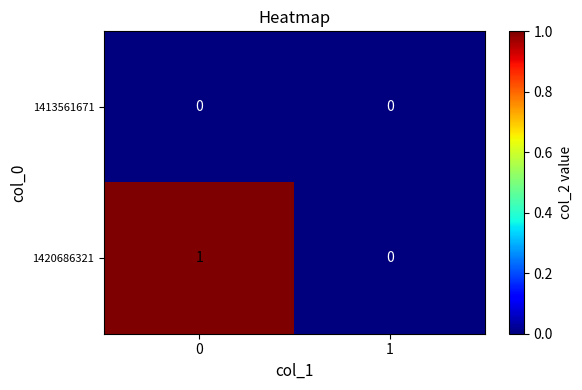

Rank the series by their maximum value, from highest to lowest.

1420686321, 1413561671